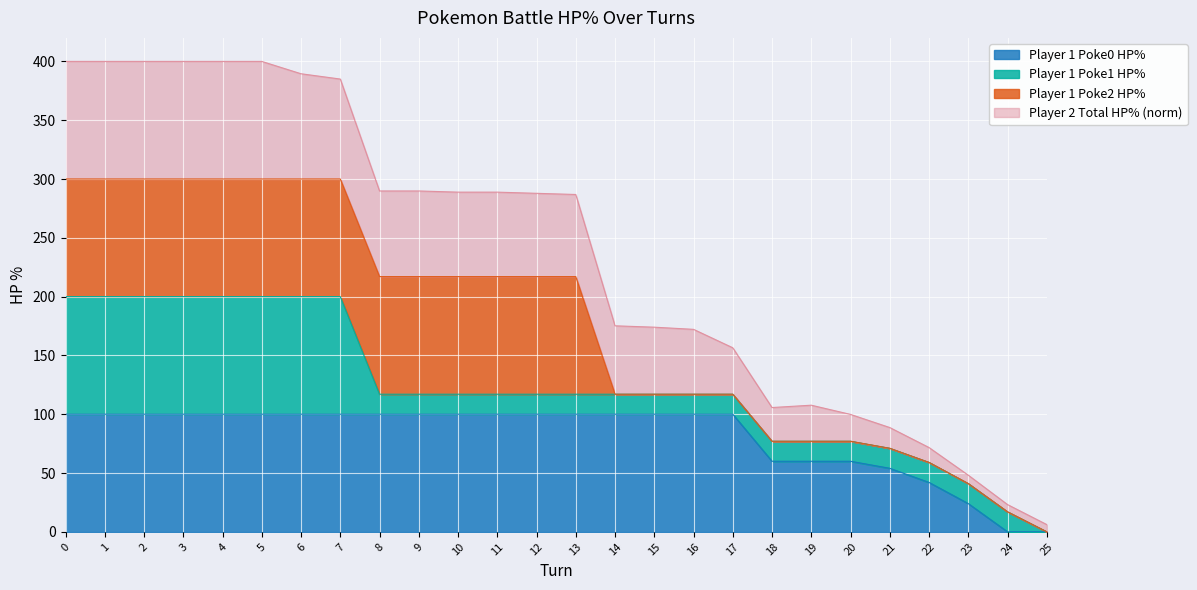

Does the chart display data point markers on the line(s)?

No